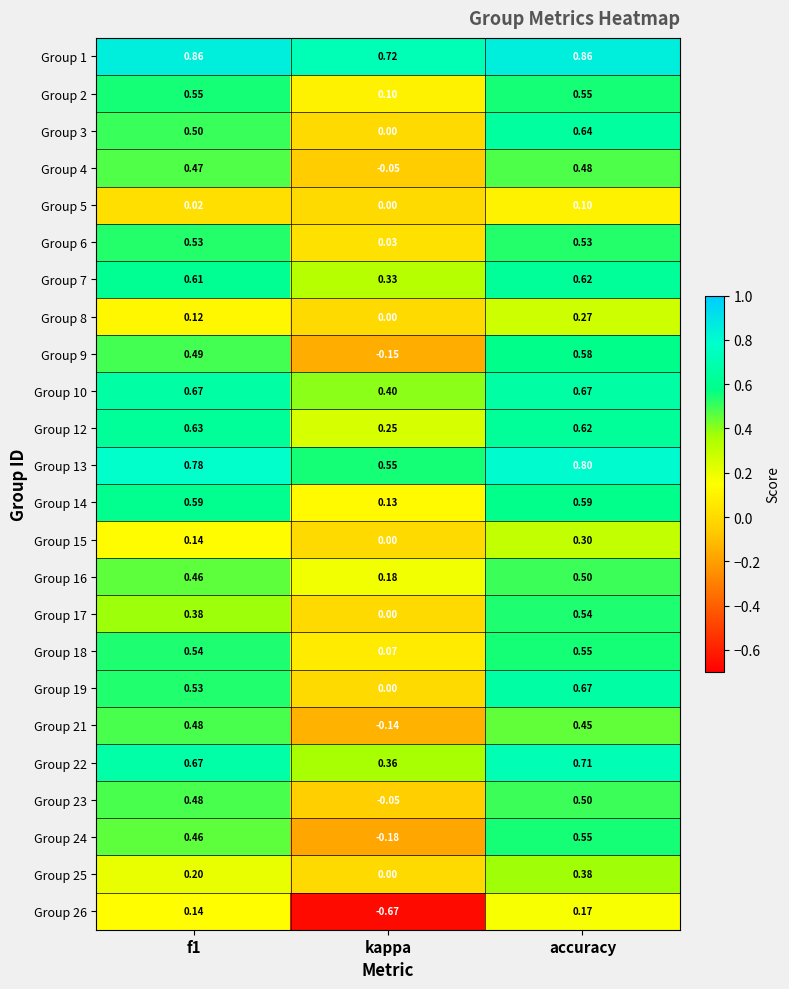

At which label is Group 13 closest to 0?

kappa